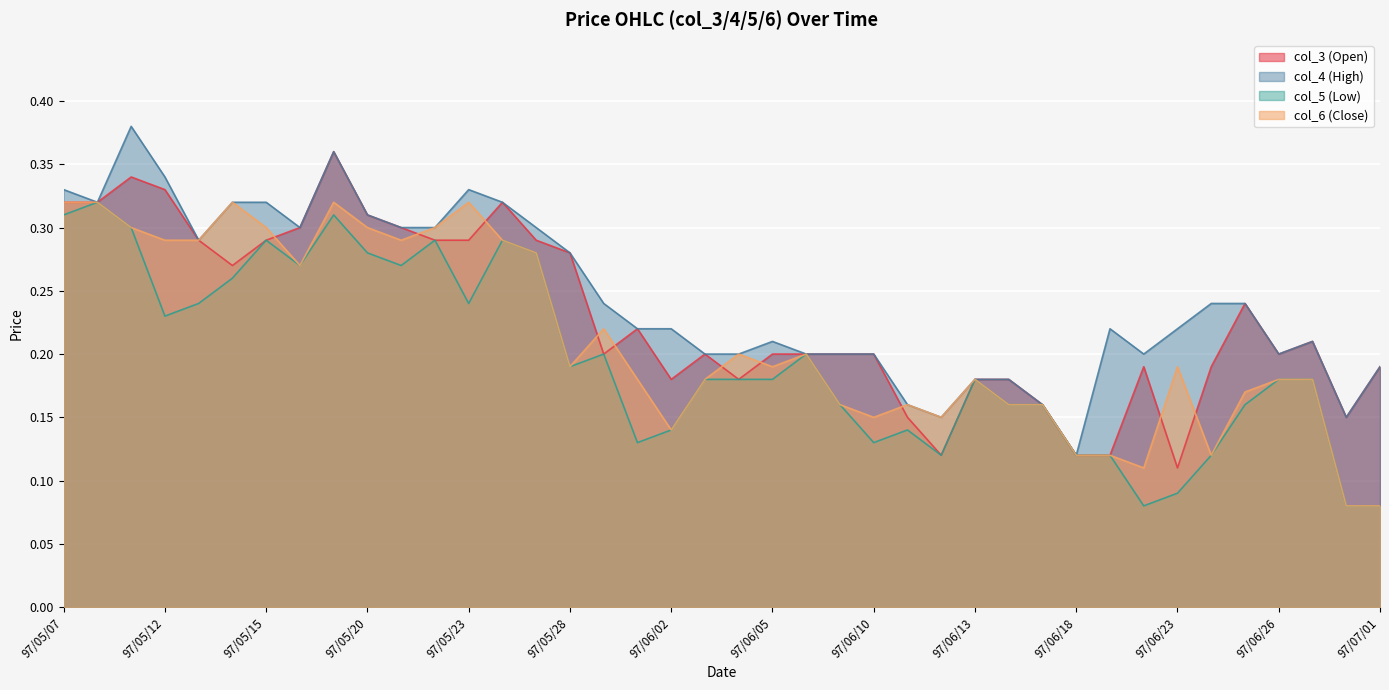

At which category does col_6 (Close) reach its first local peak?

97/05/14